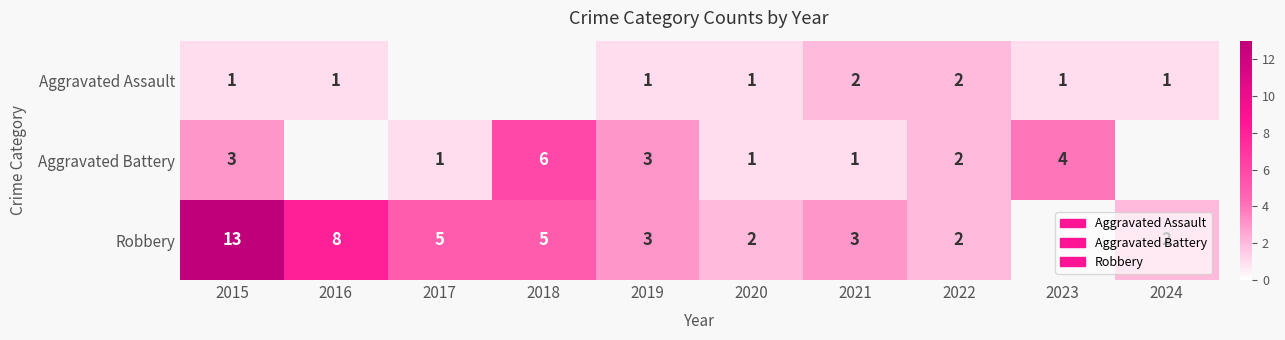

What is the difference between the Robbery values at 2016 and 2021?

5